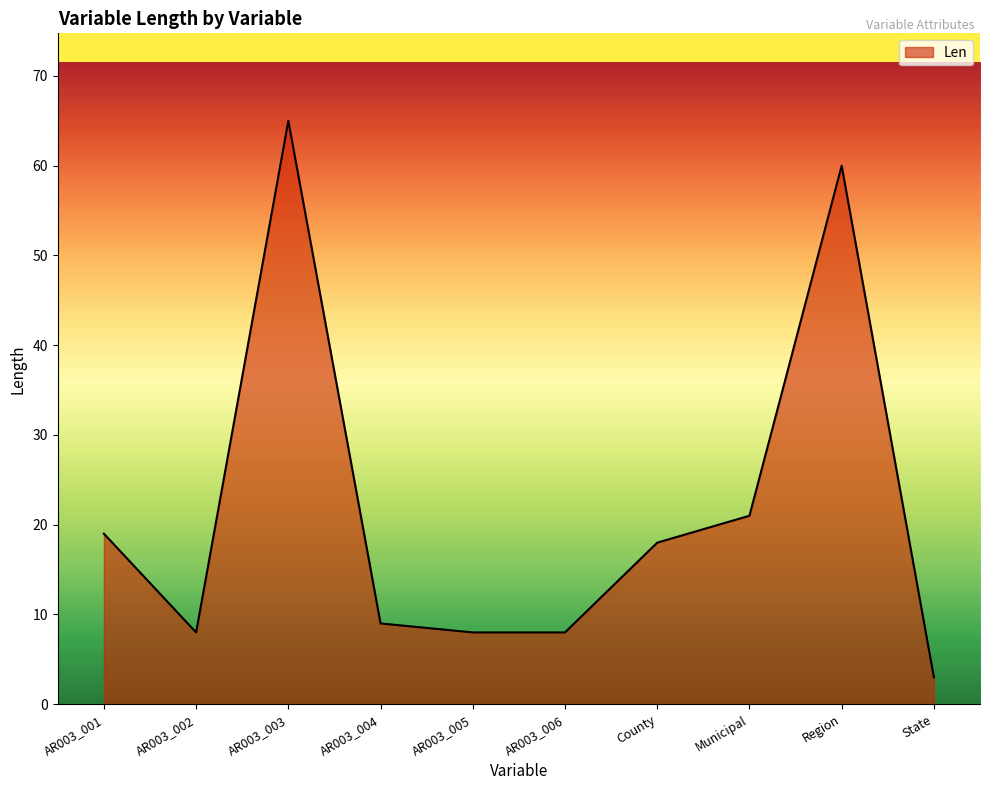

Where is the first local maximum?

AR003_003